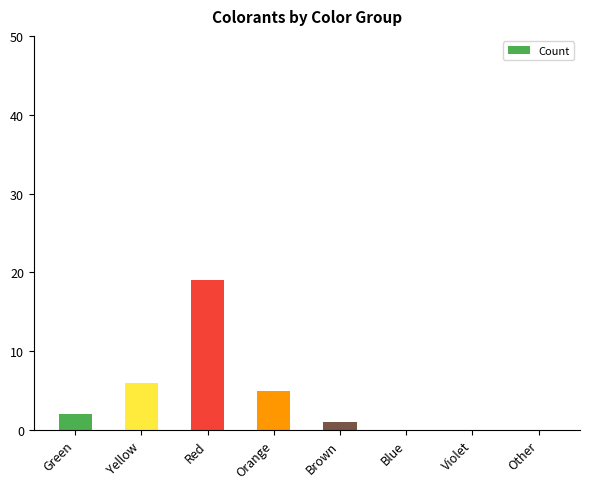

What is the sum of the values at Red and Blue?

19